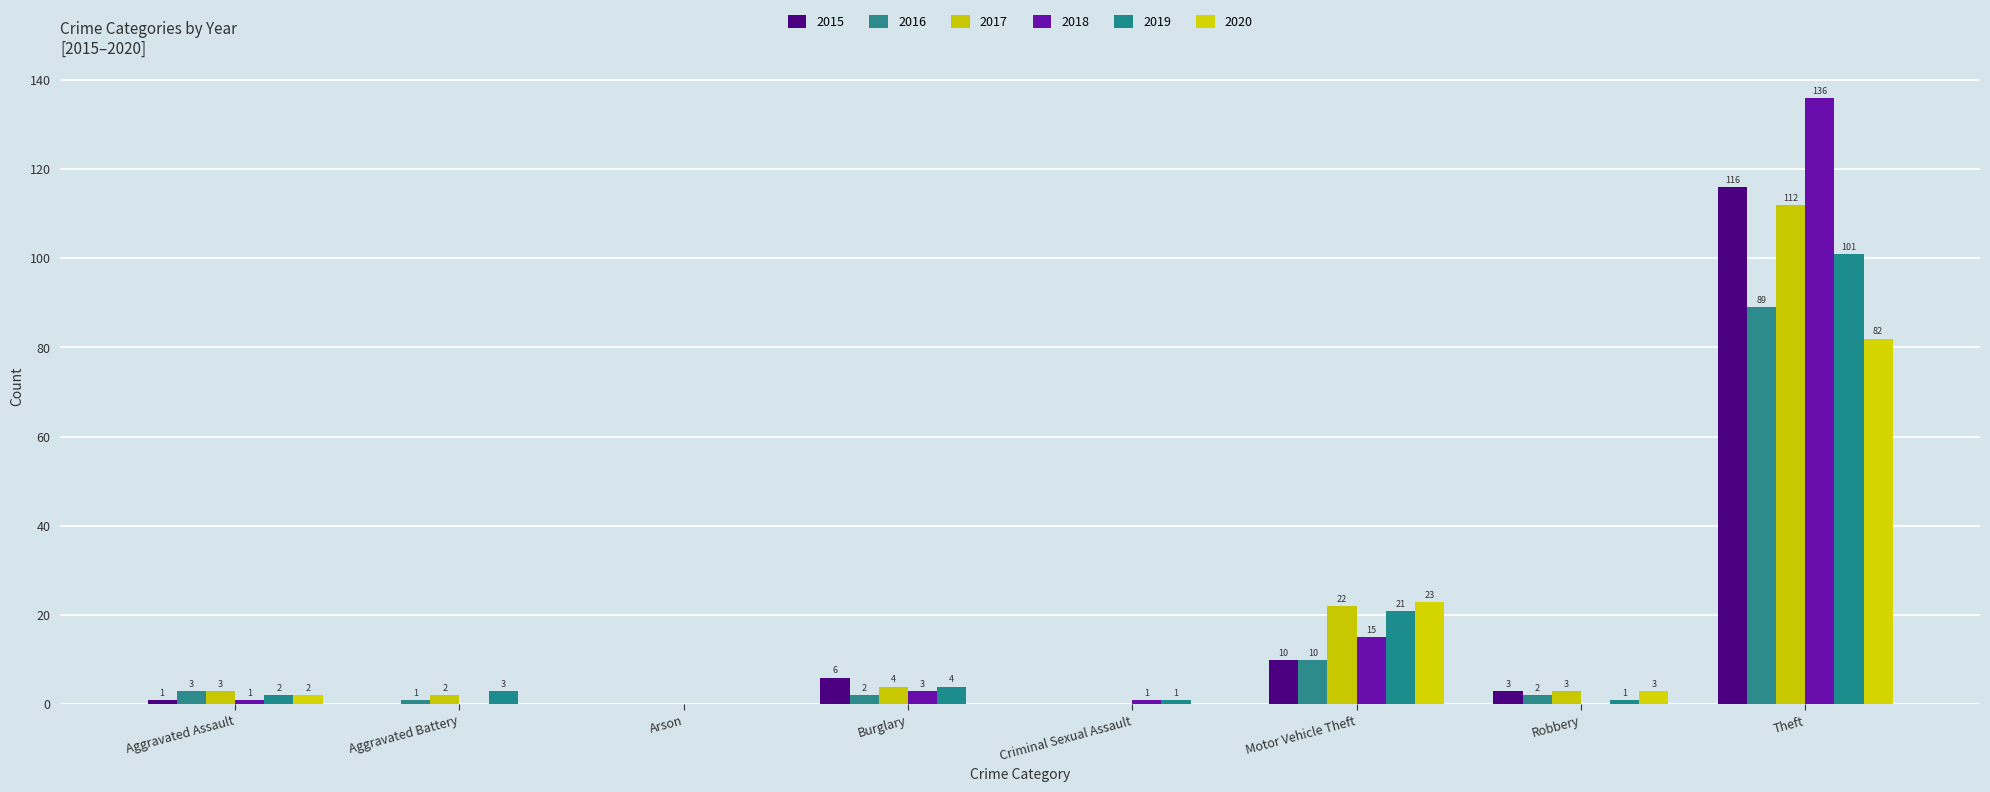

How many positive values does the 2020 series have?

4